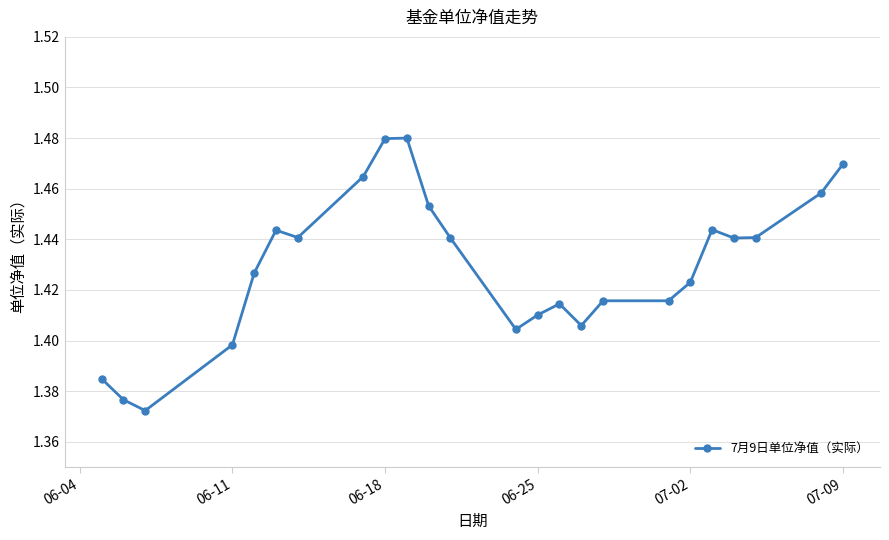

How many values are between 1 and 2?

24